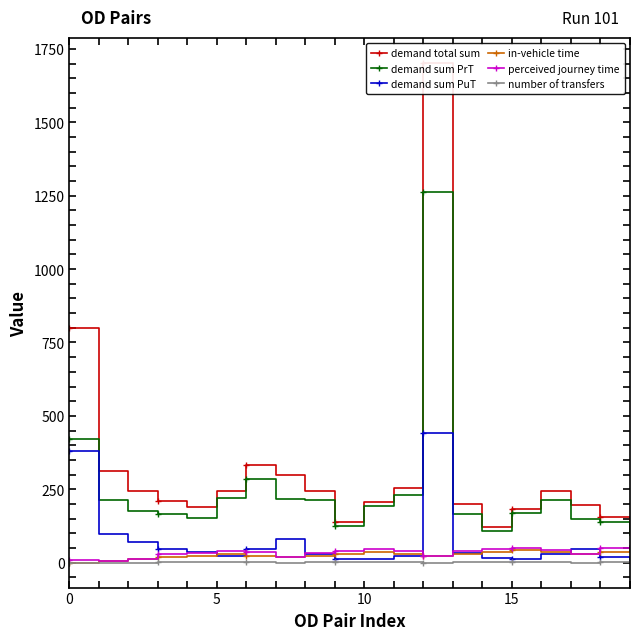

What is the approximate value of in-vehicle time at 16?

36.0